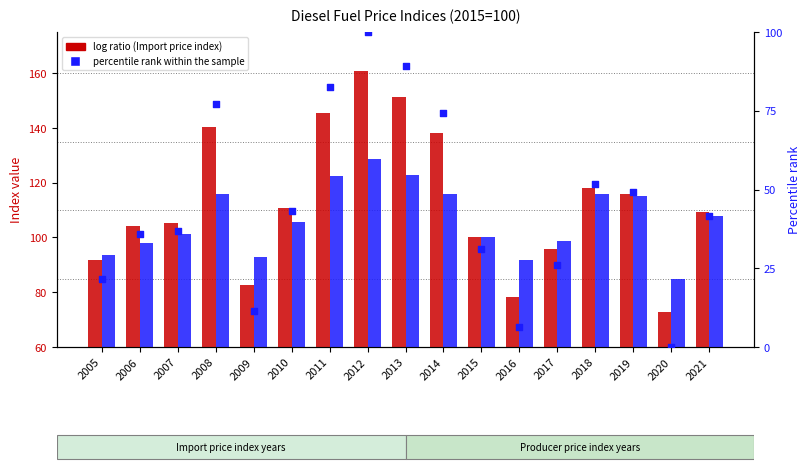

Which series has the largest total across all categories?

Import price index (yearly avg)